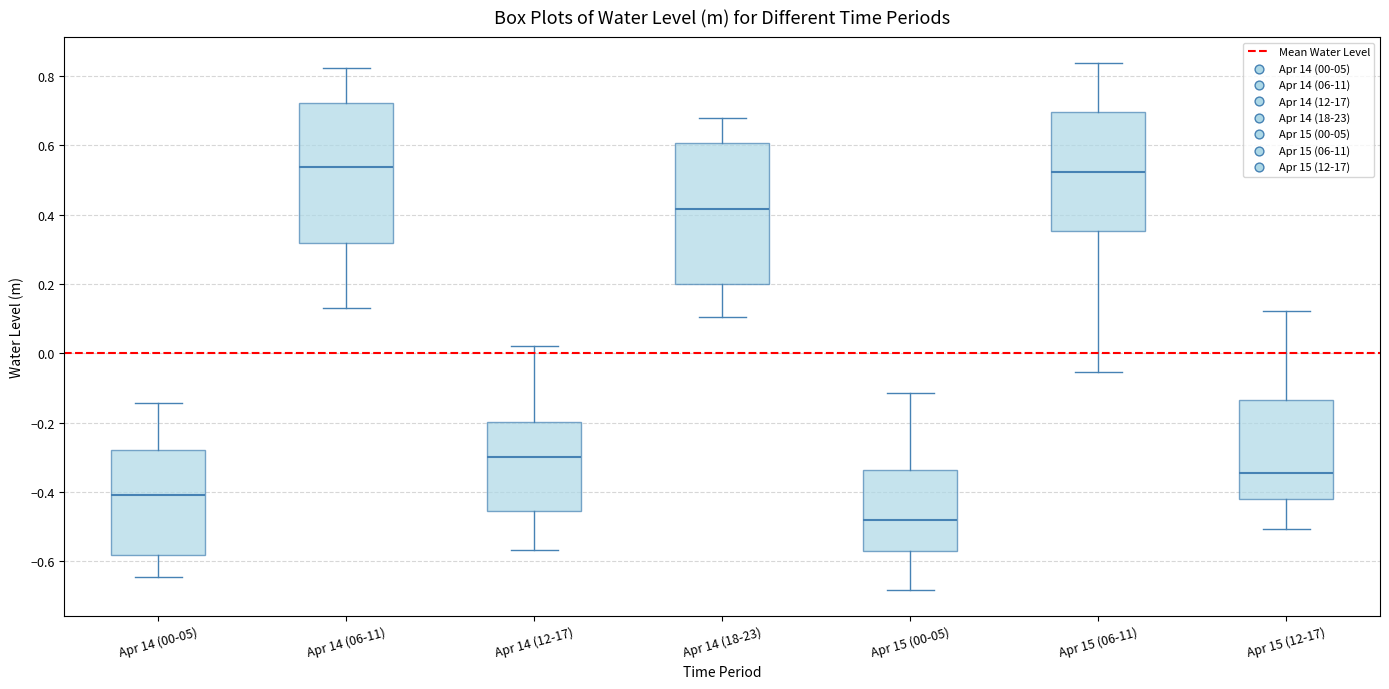

Where does the lower whisker of the box for Apr 14 (00-05) end on the y-axis? The values are not printed on the chart, so give them approximately, as read against the axis.

-0.64